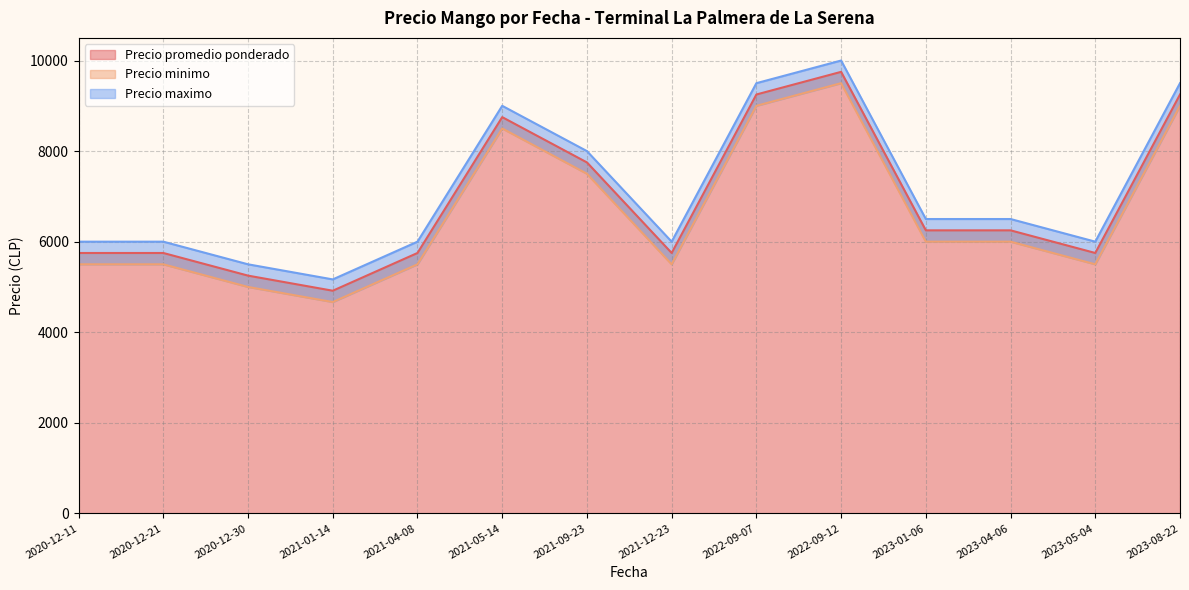

Between 2022-09-12 and 2021-04-08, which series saw the biggest shift?

Precio promedio ponderado